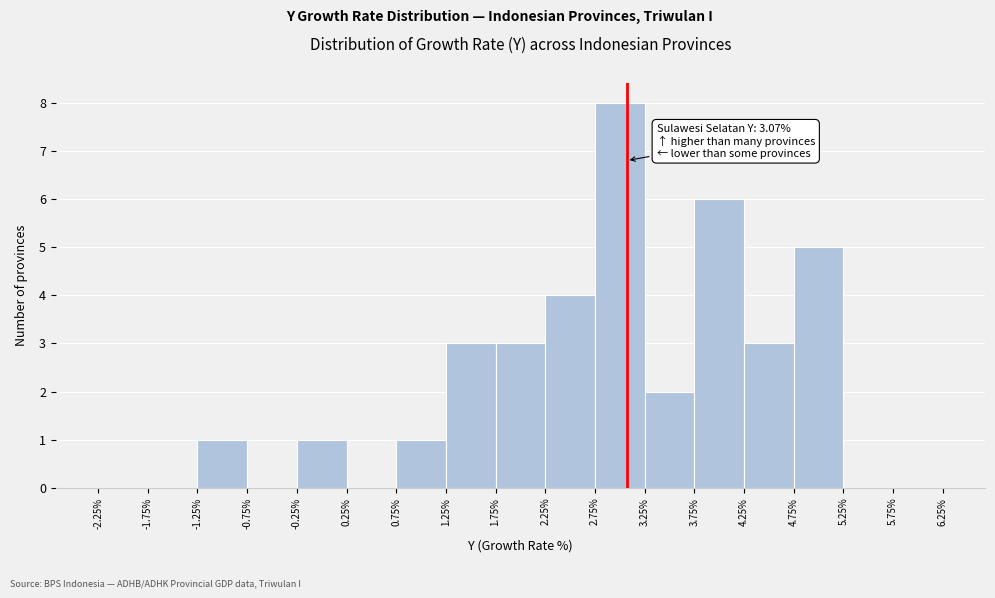

Over which range of the x-axis is the bar tallest?

2.75% to 3.25%